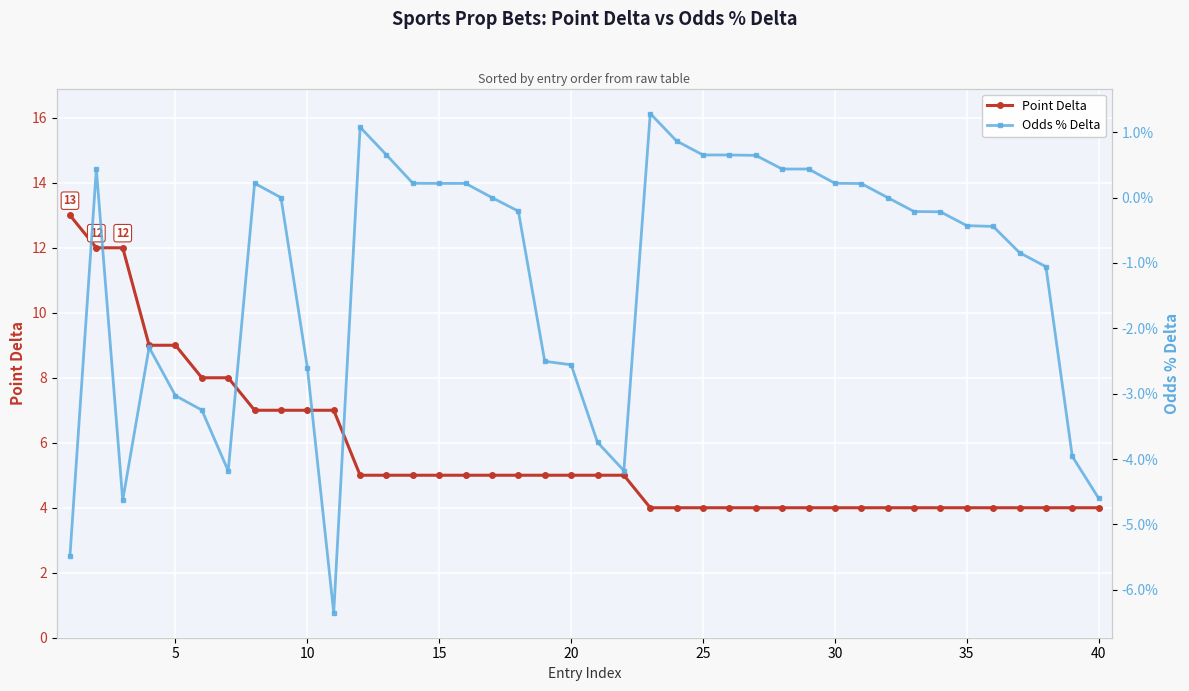

What is the maximum value for Point Delta?

13